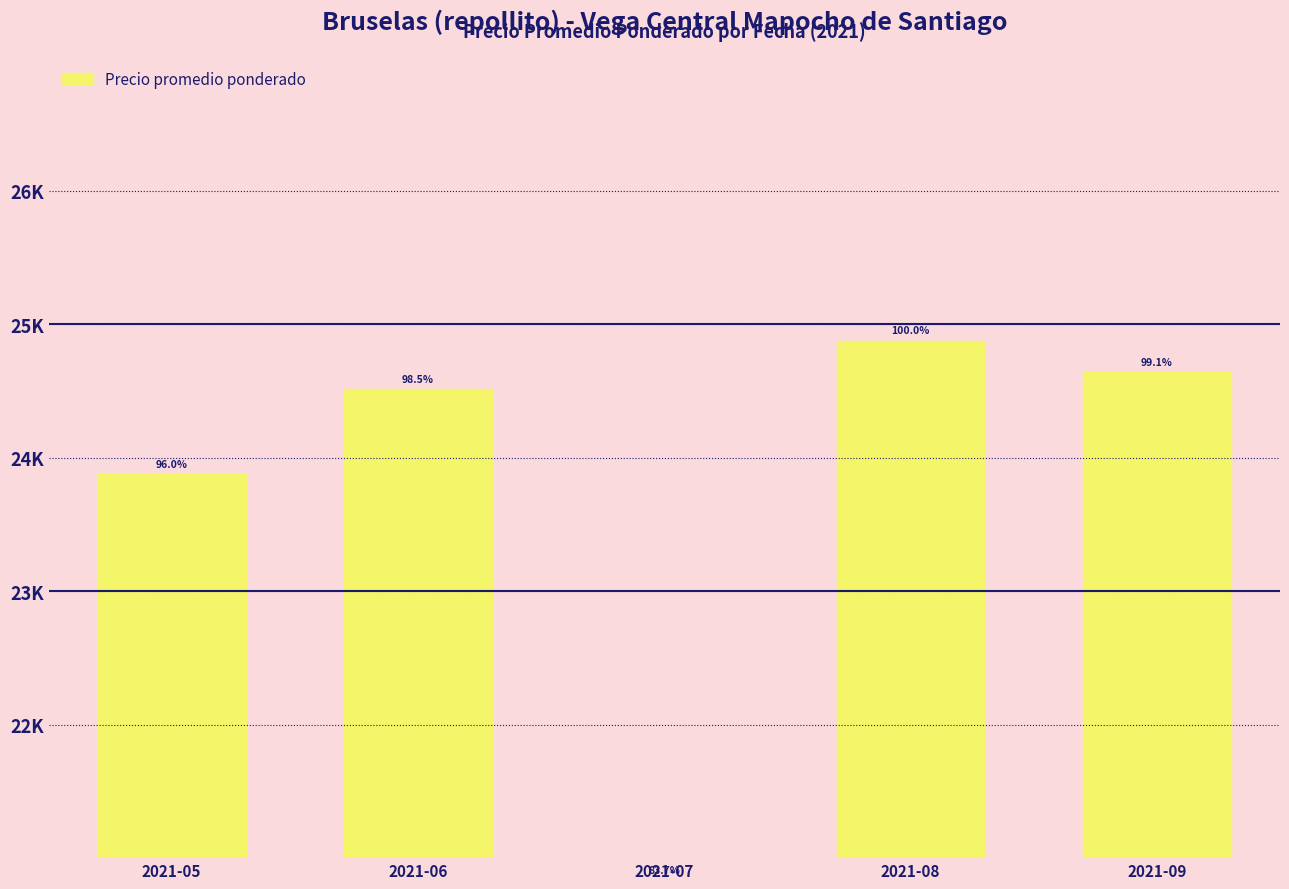

How many data points are above 24512?

2